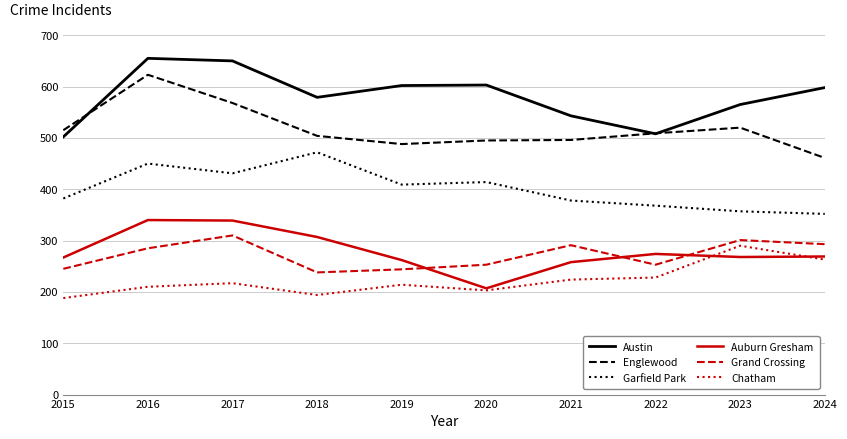

What is the difference between the highest and lowest values at 2018?

385